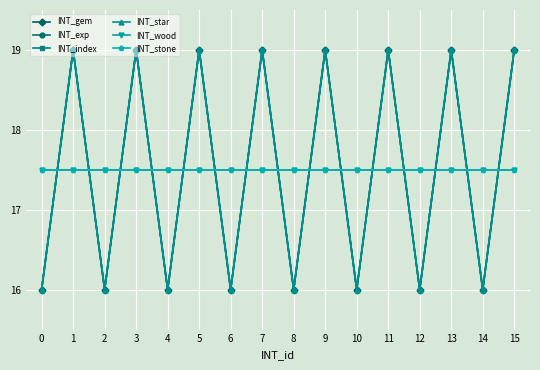

What is the minimum value shown in the chart?

16.0